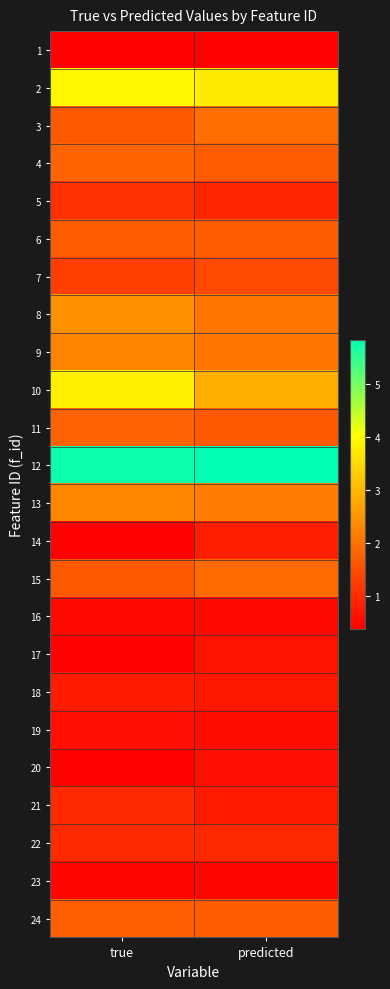

What is the maximum value shown in the chart?

5.8